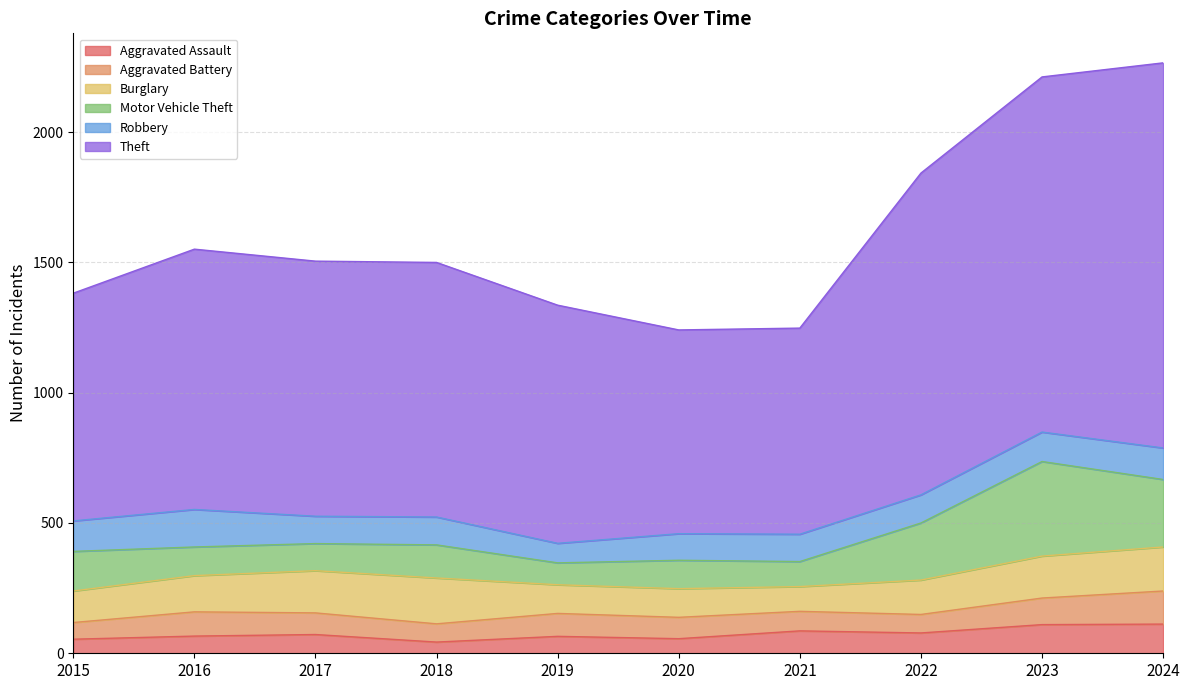

True or false: Motor Vehicle Theft has a value of 98 at 2015.

False